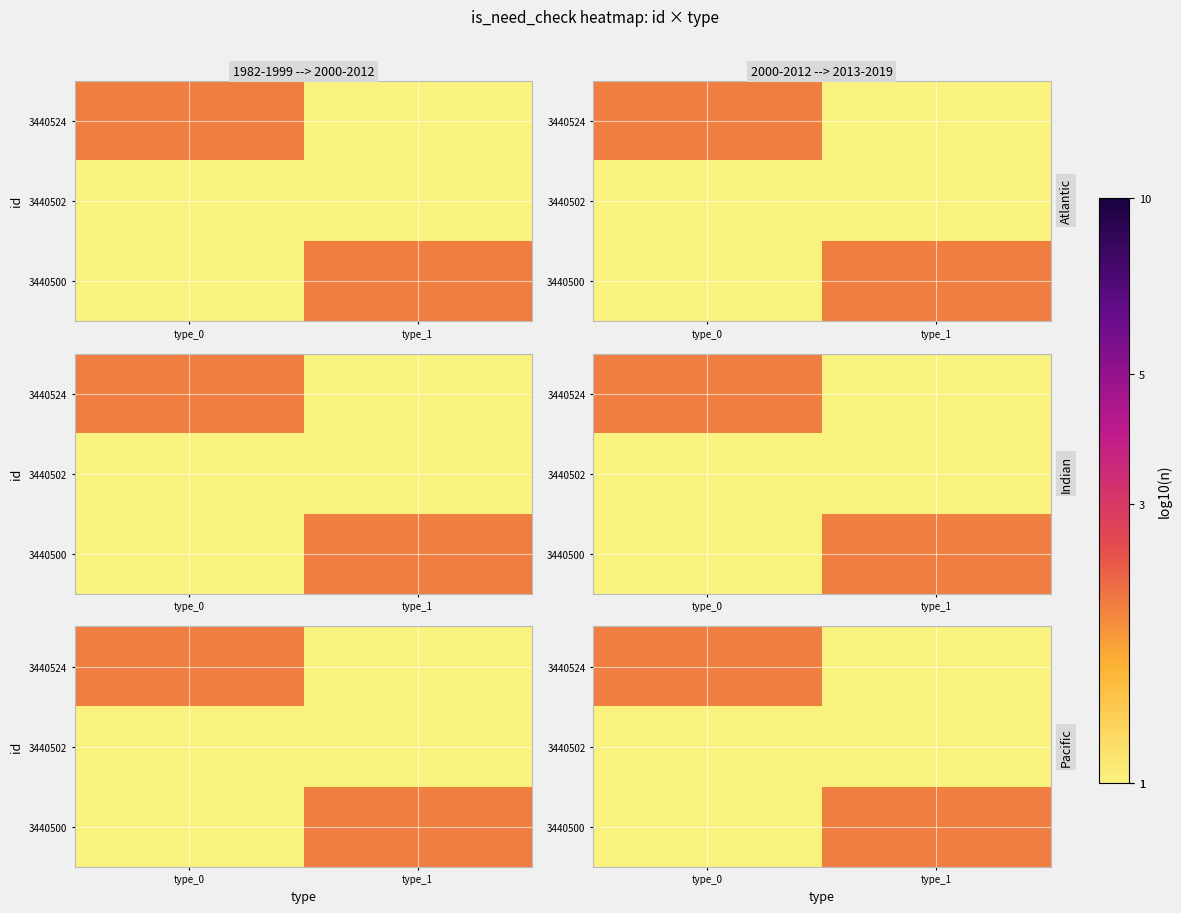

Rank the series at type_1 from highest to lowest value.

3440500, 3440524, 3440502